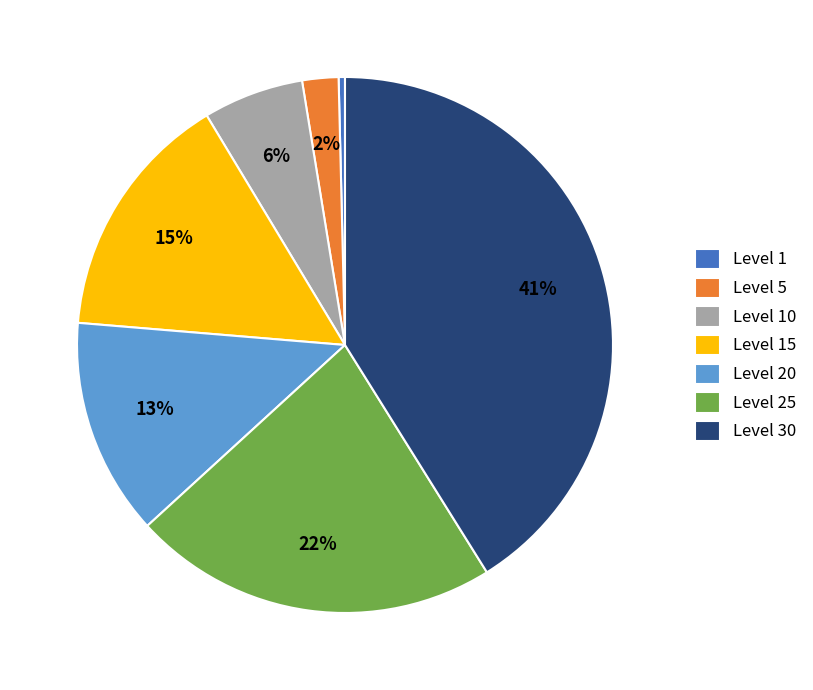

To the nearest percent, what percentage of the pie is Level 15?

15%